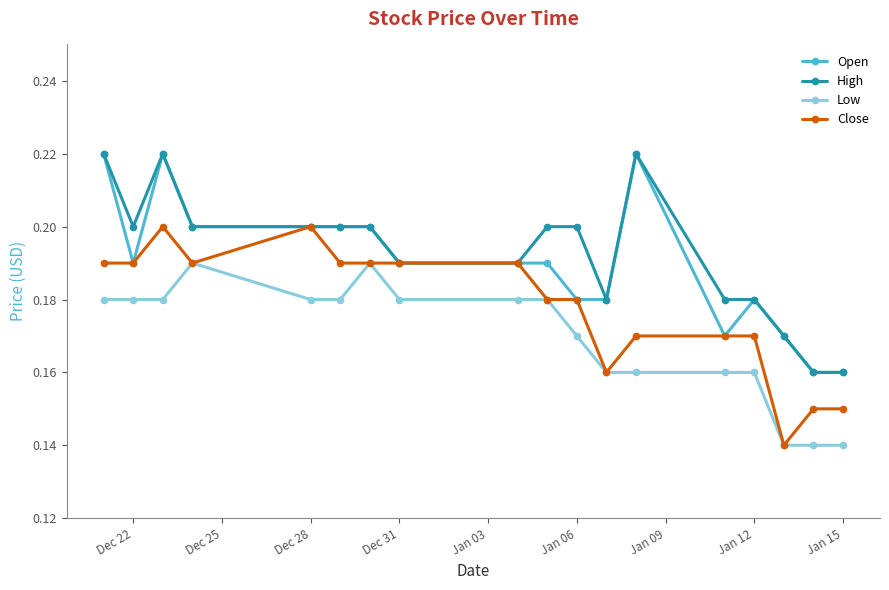

At how many categories does at least one series exceed 0?

18